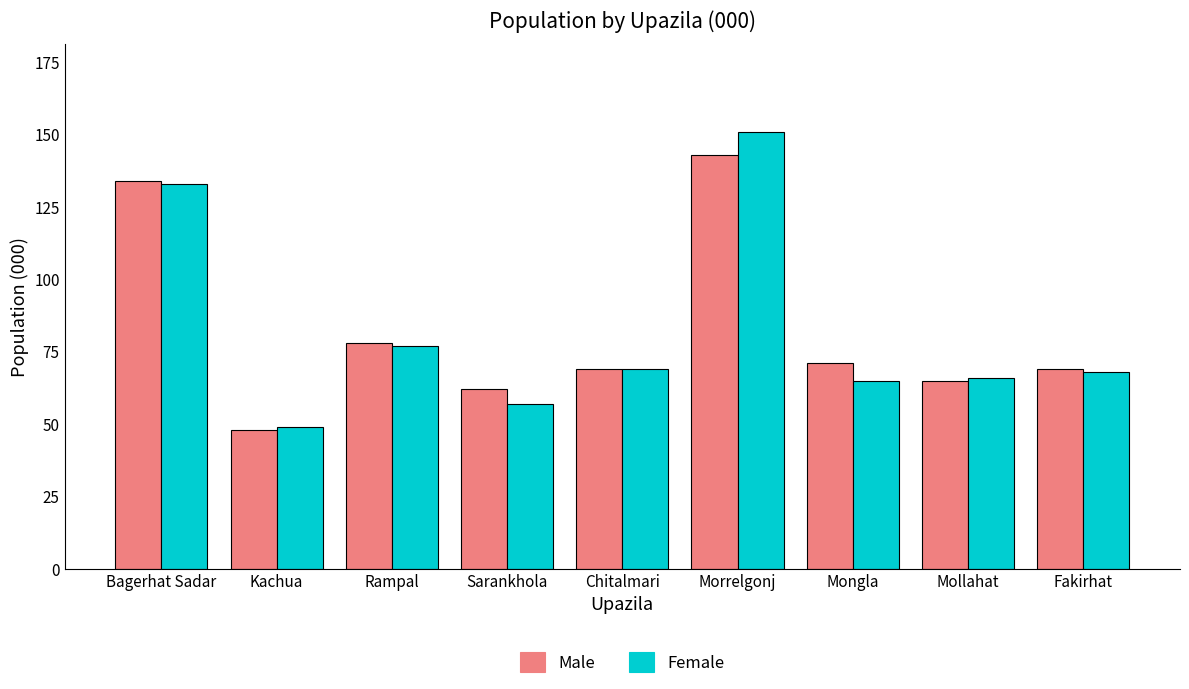

List the series in order of their peak value, highest first.

Female, Male